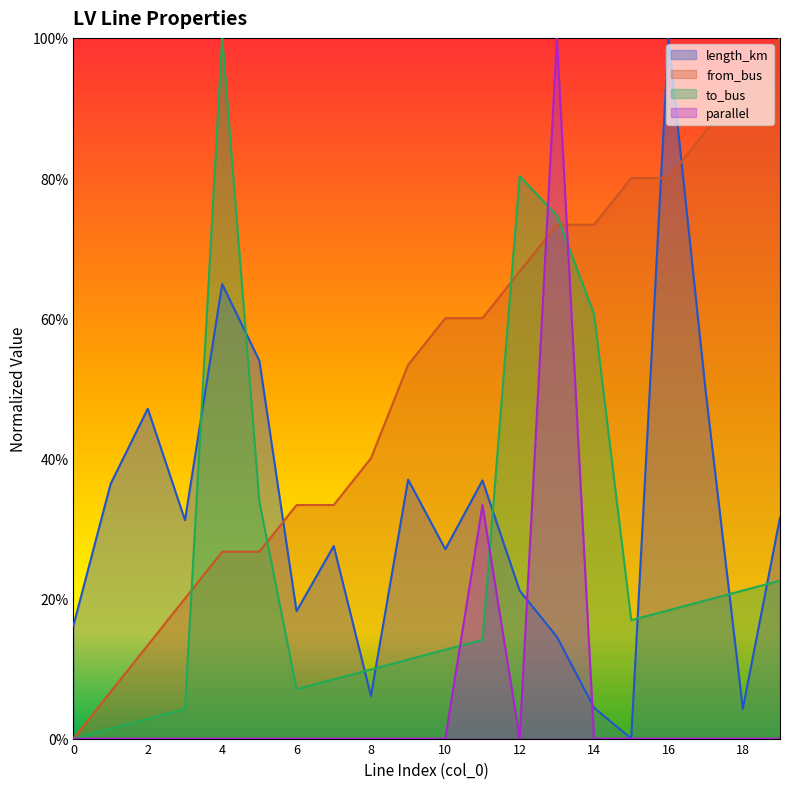

After their last crossing, which series has the higher values: to_bus or from_bus?

from_bus